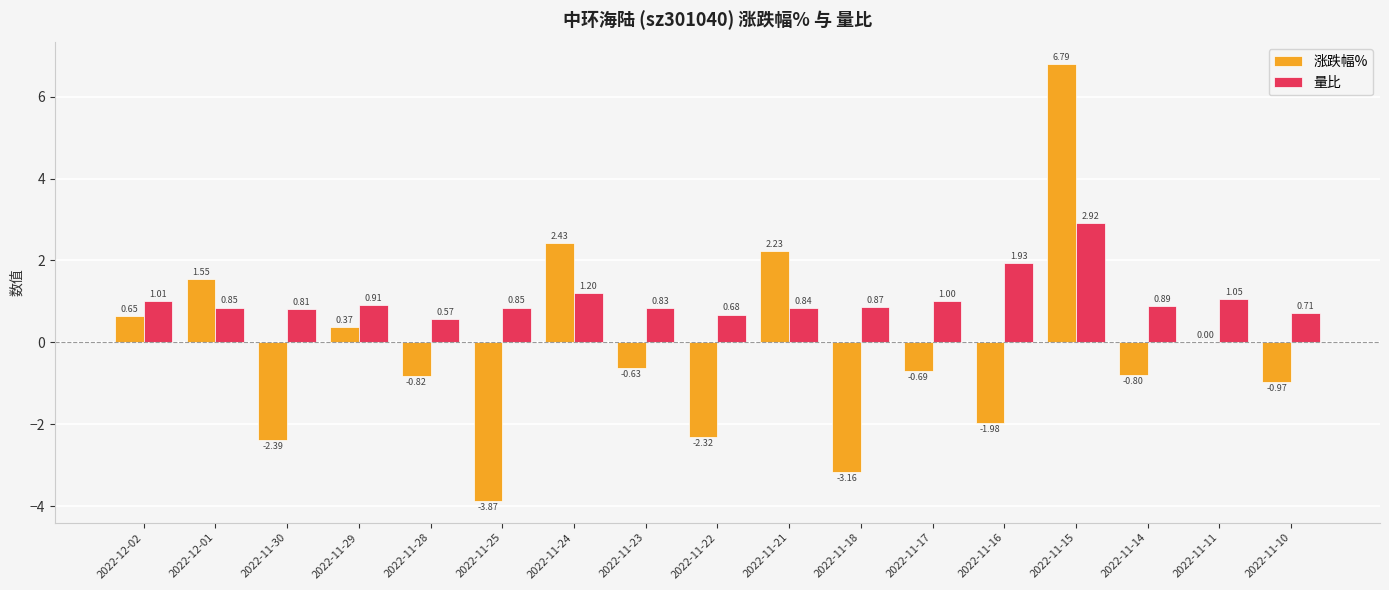

Are the bars grouped side by side (vs. stacked)?

Yes